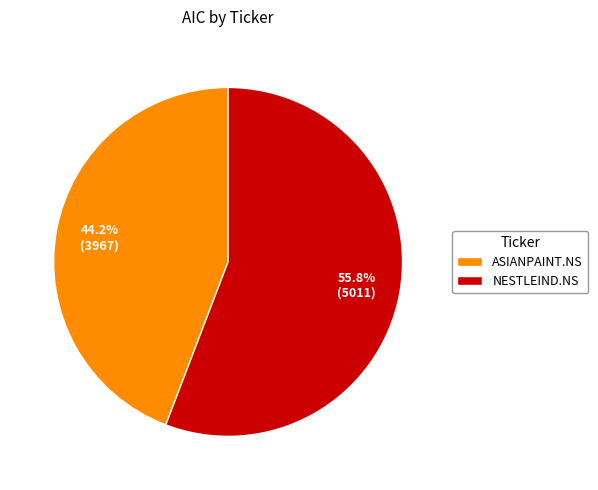

How many segments does this pie chart have?

2